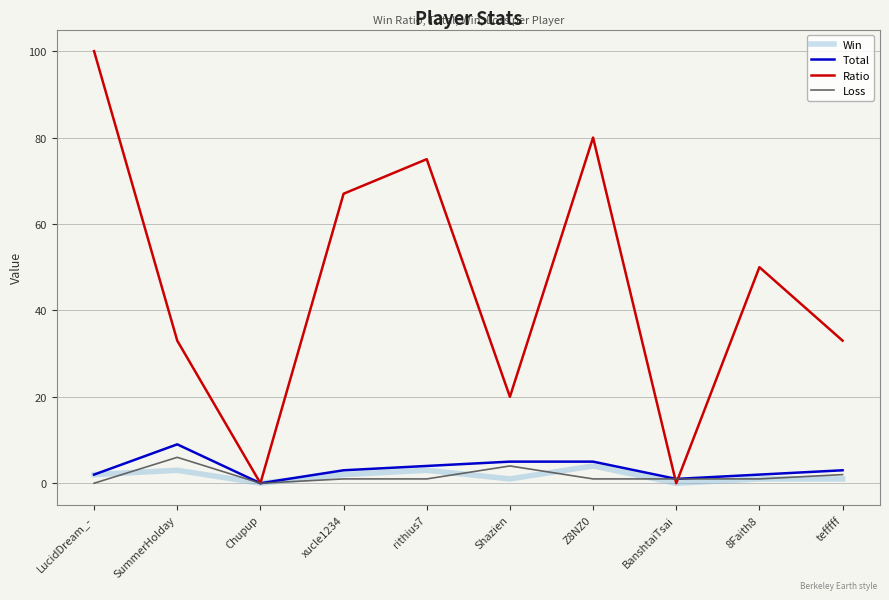

At which label does Total first exceed 3?

SummerHolday